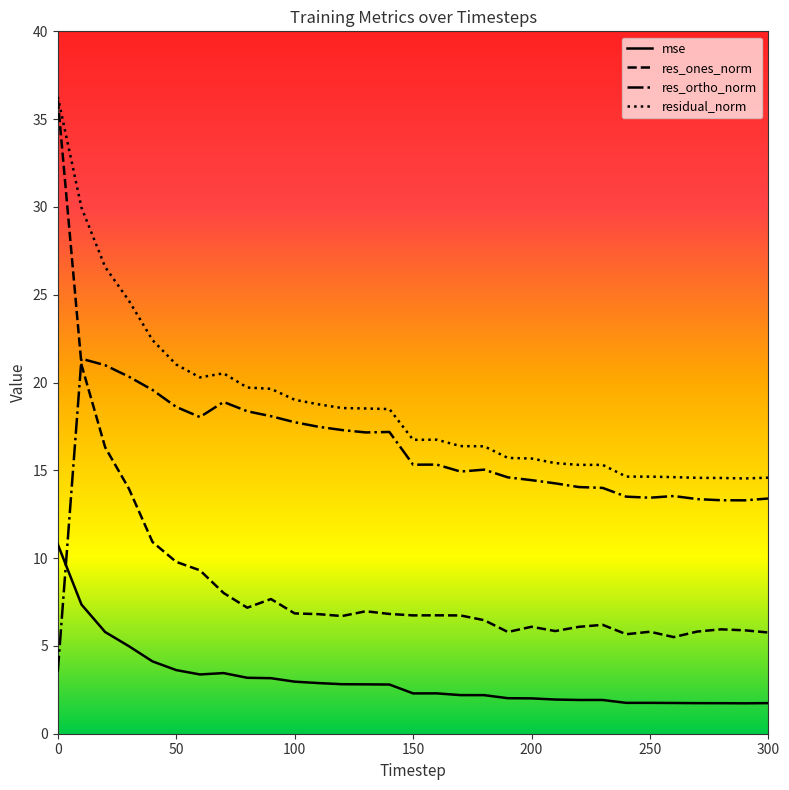

True or false: residual_norm and mse cross at least once.

False